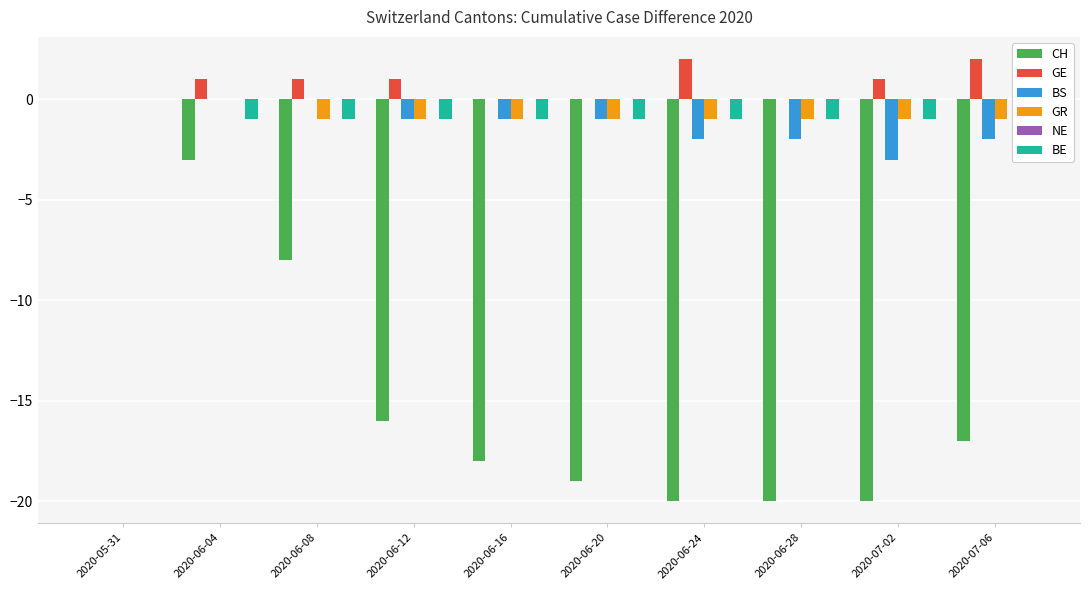

What is the value of the CH bar at the 2nd from the left?

-3